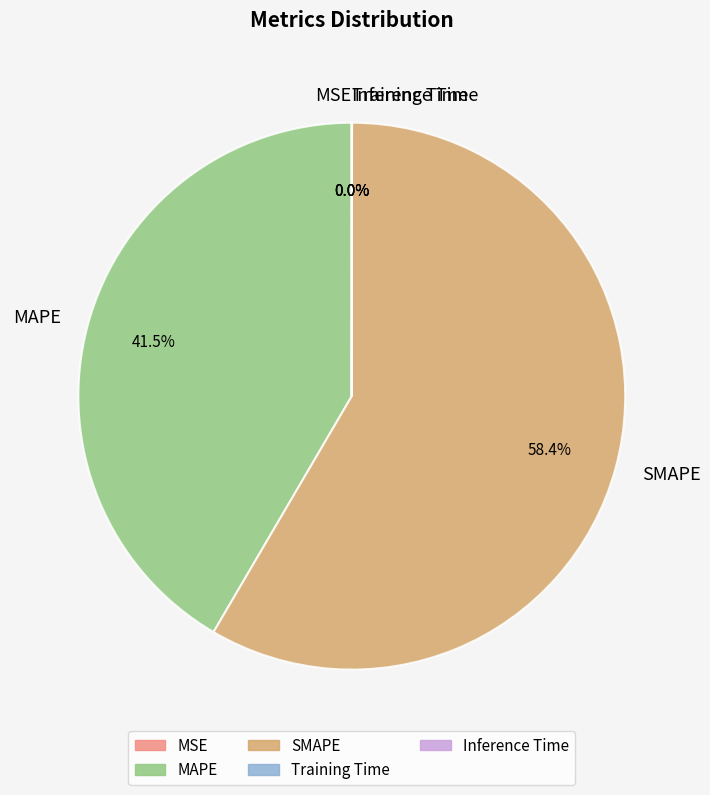

Which slice is the largest?

SMAPE